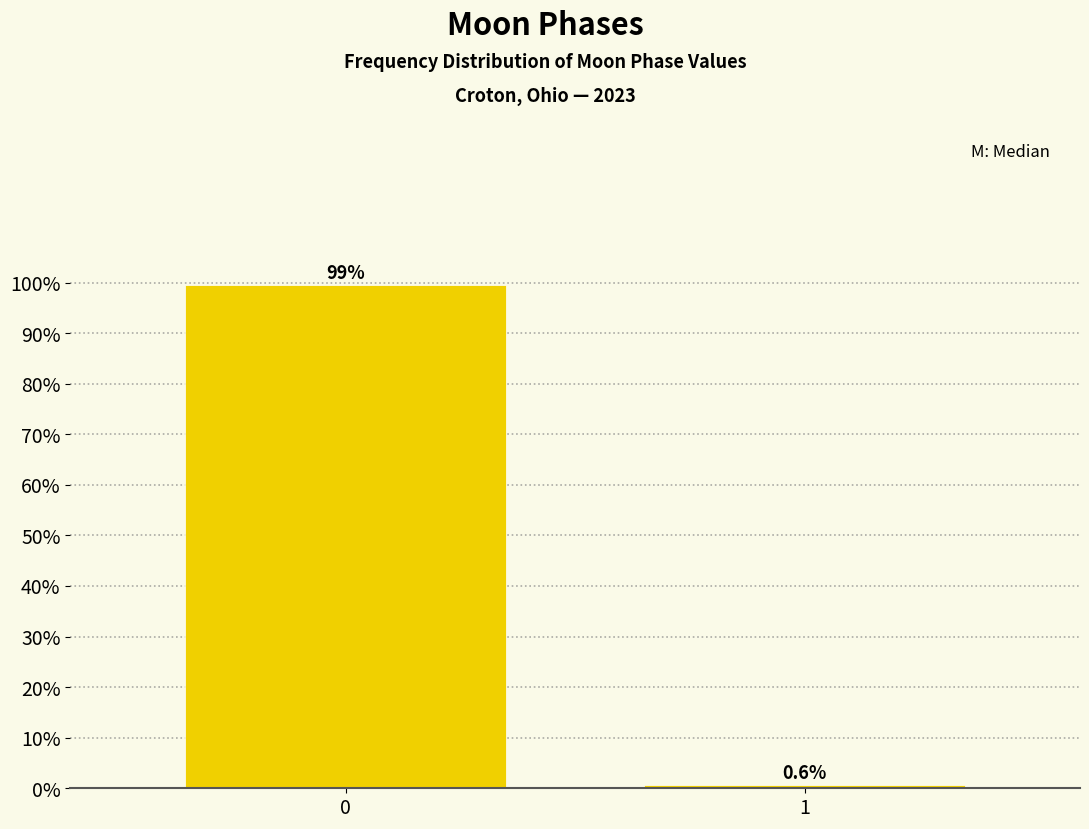

Reading right to left, list all the values displayed in this chart.

0.6	99.4